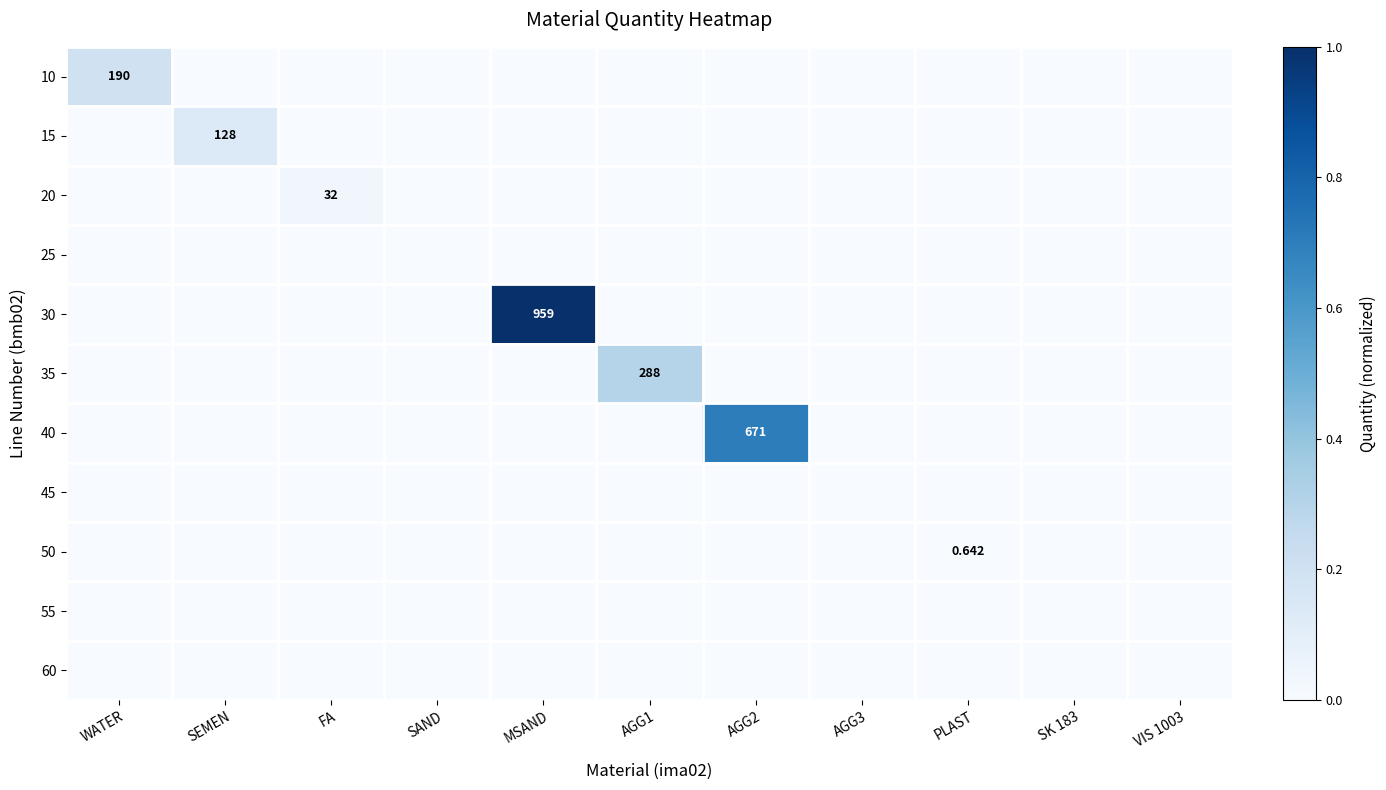

How many values in 20 are above zero?

1